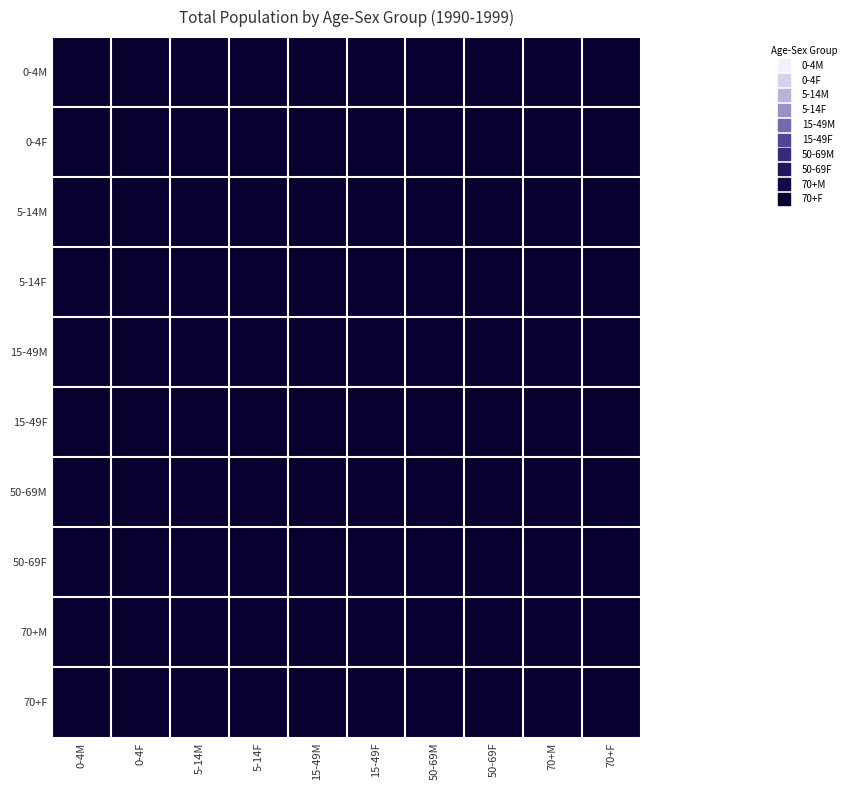

How many distinct data groups are displayed?

10